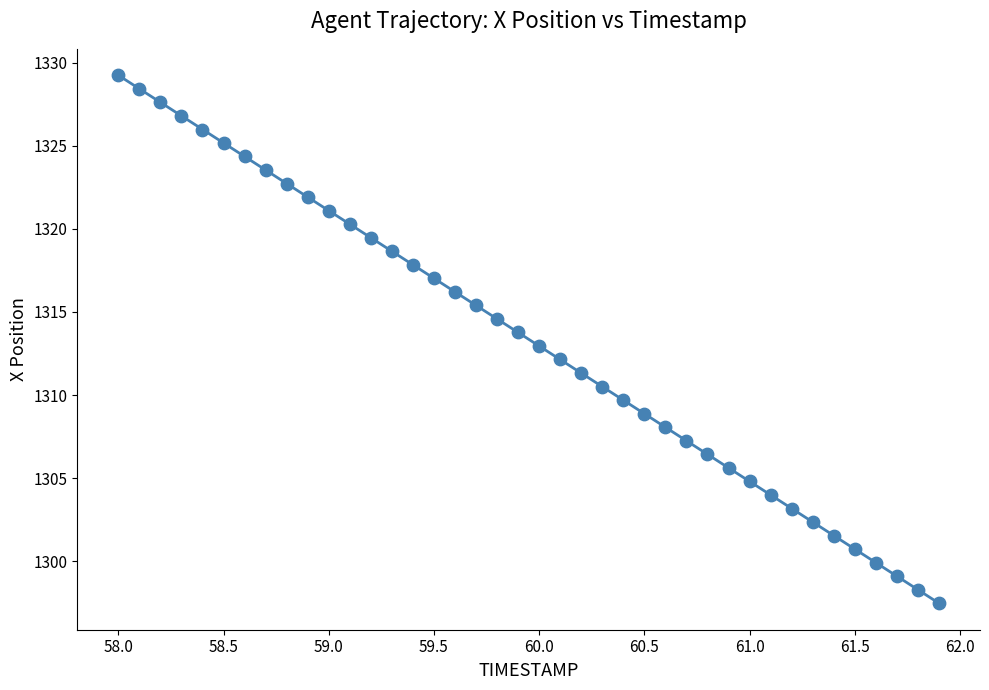

What is the range of X values (max minus min)?

3.9